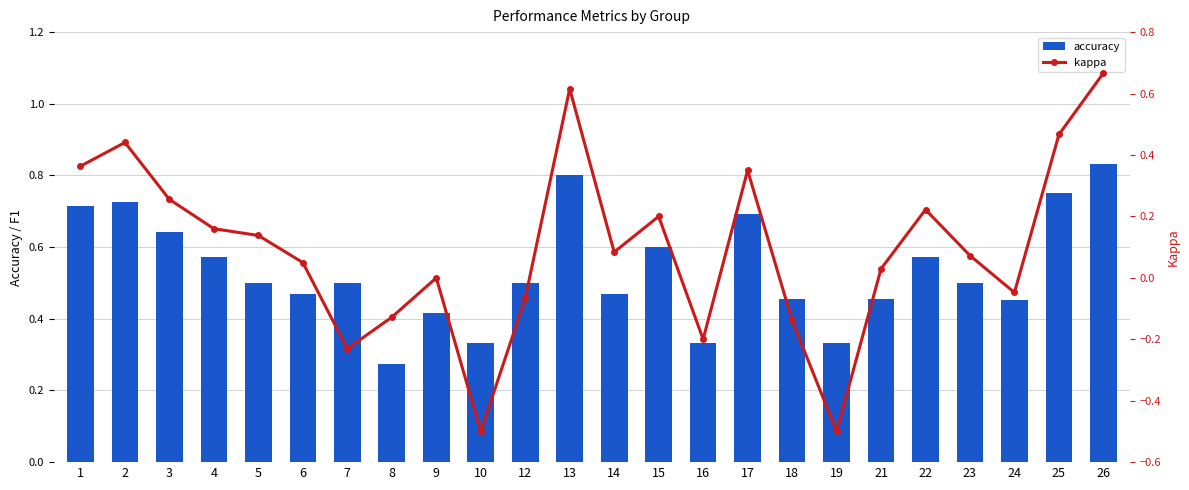

What is the difference between the maximum and minimum values in the accuracy series?

0.6